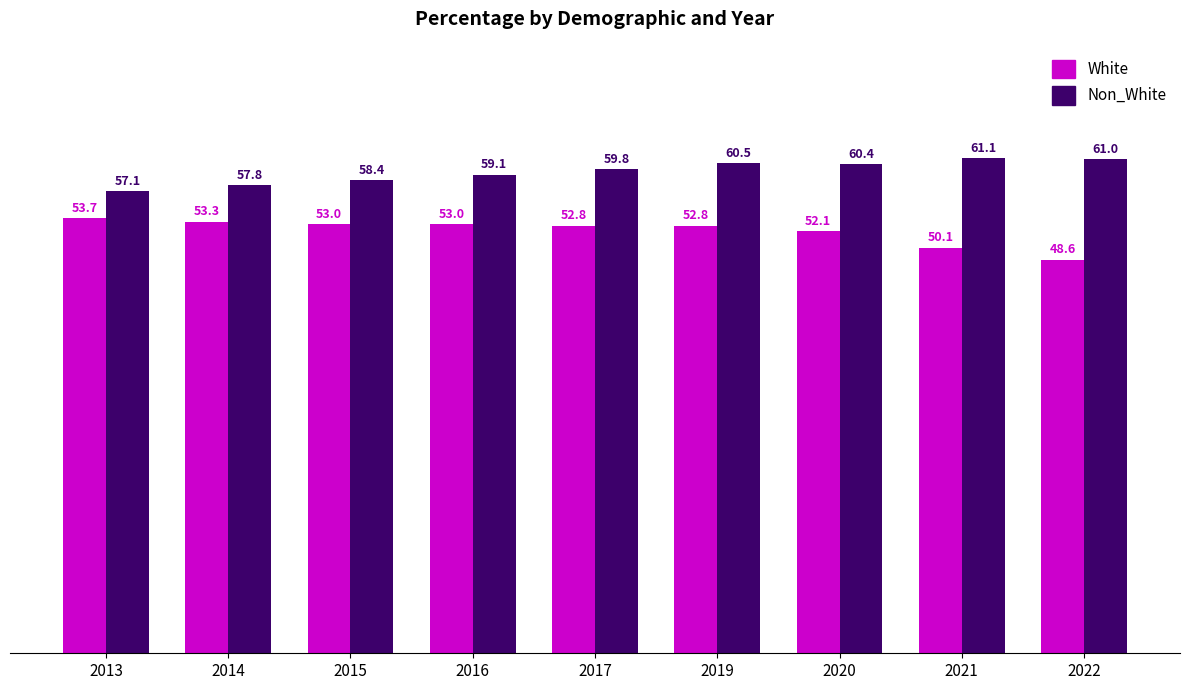

What is the spread (max minus min) of values at 2013?

3.4